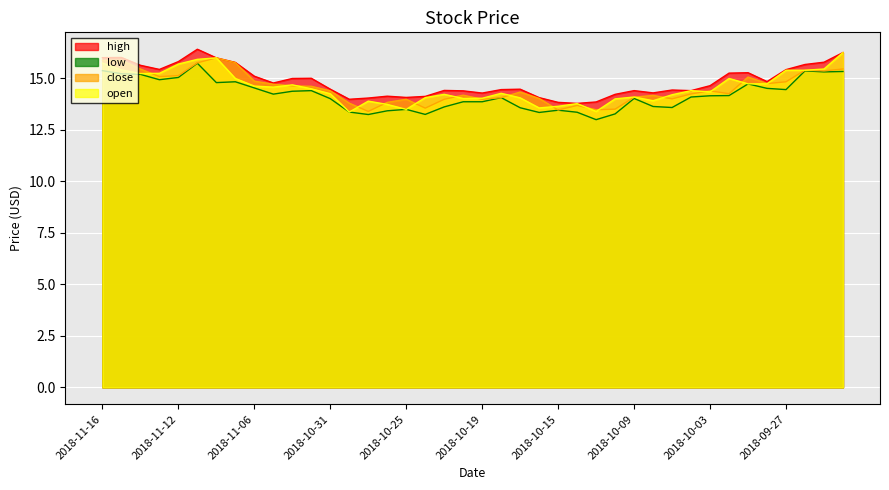

Which category has the lowest value in the open series?

2018-10-30